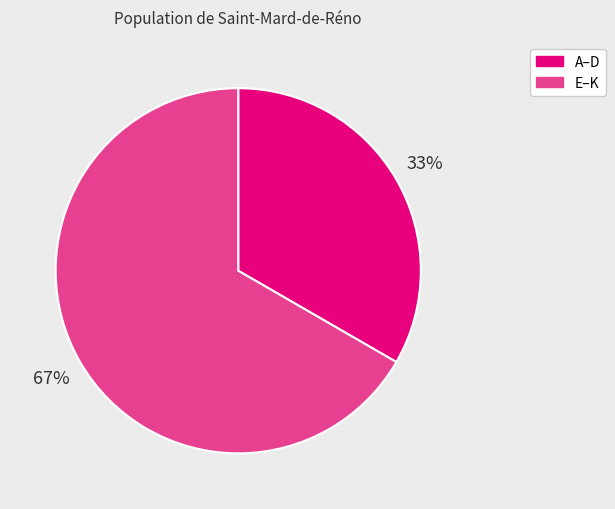

To the nearest percent, what is the average slice percentage?

50%